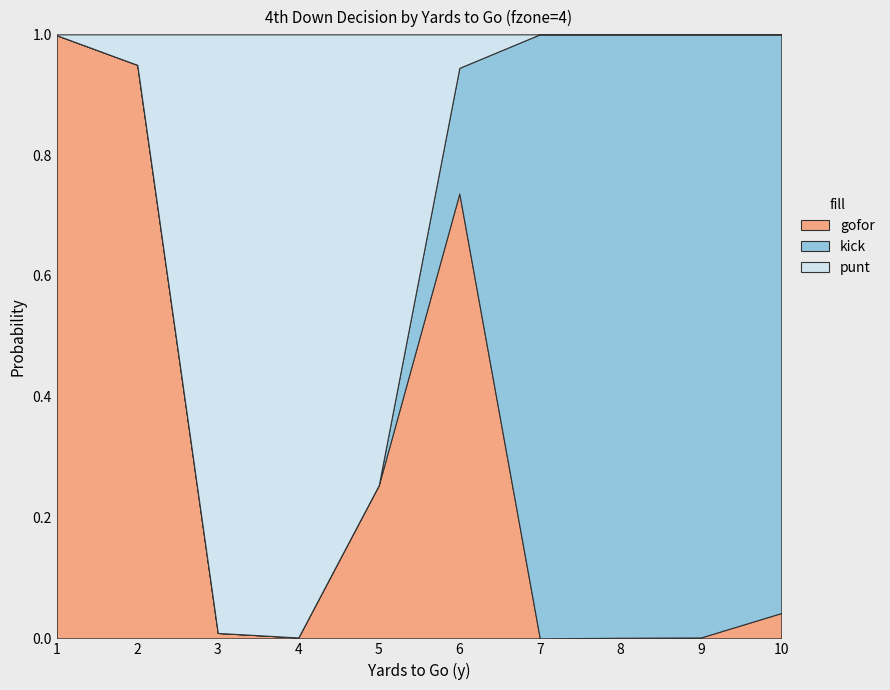

What is the spread (max minus min) of values at 6?

0.7